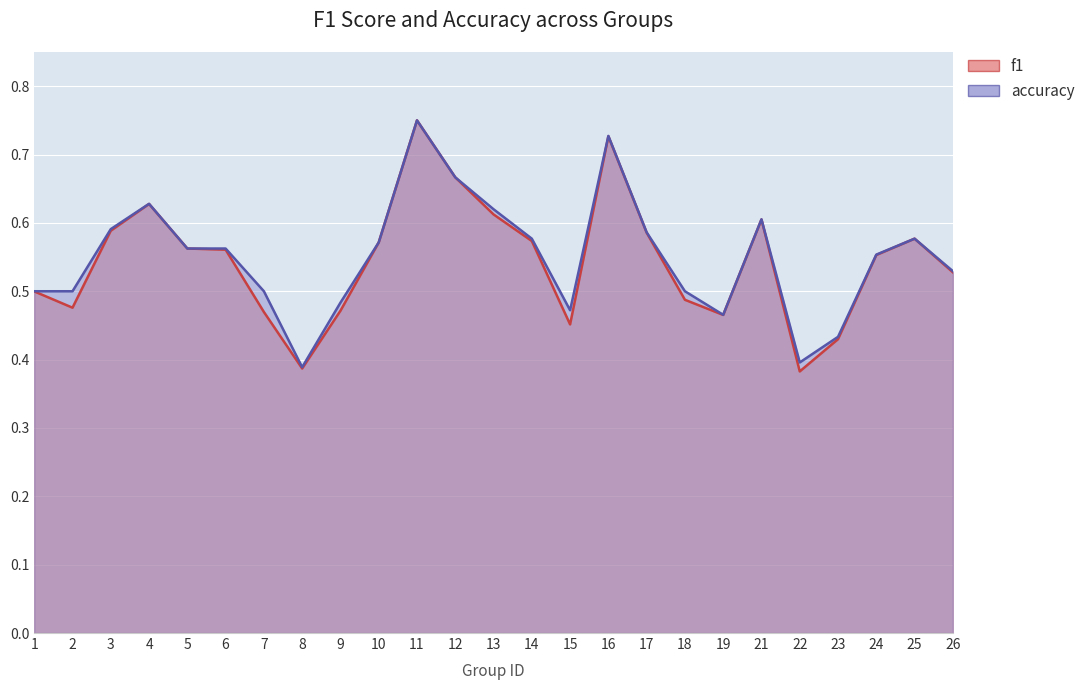

How many interior local peaks does the accuracy series have?

5